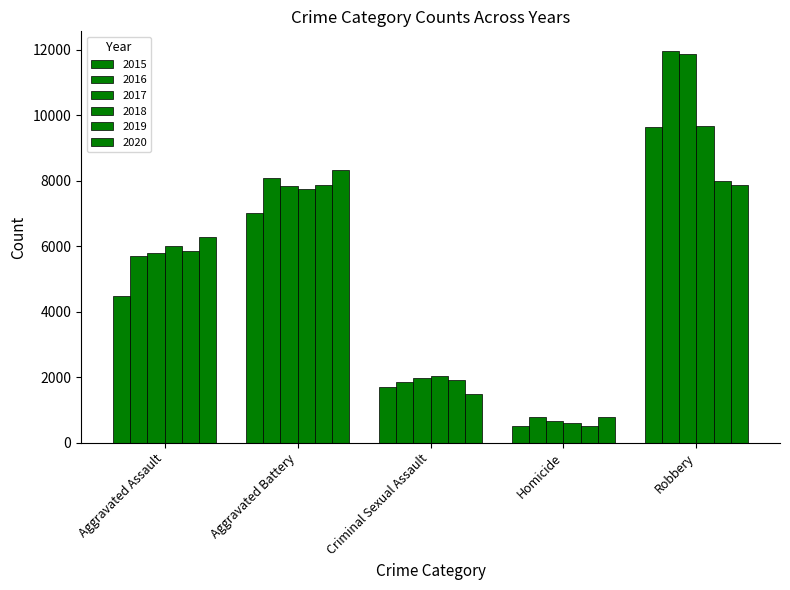

The value of 2018 at Homicide is 588. True or false?

True